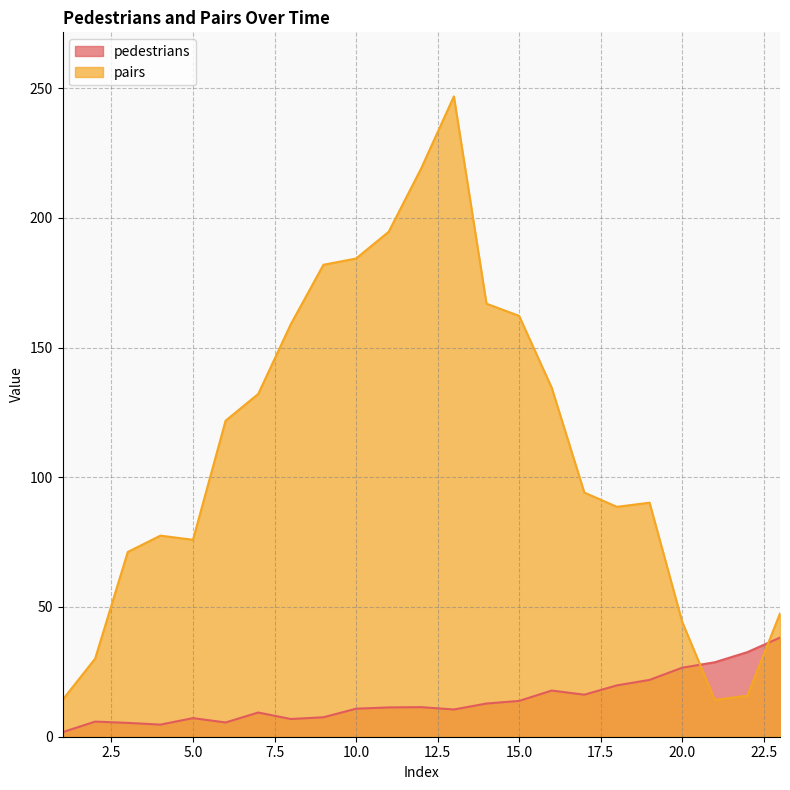

How many intersections are there between pairs and pedestrians?

2